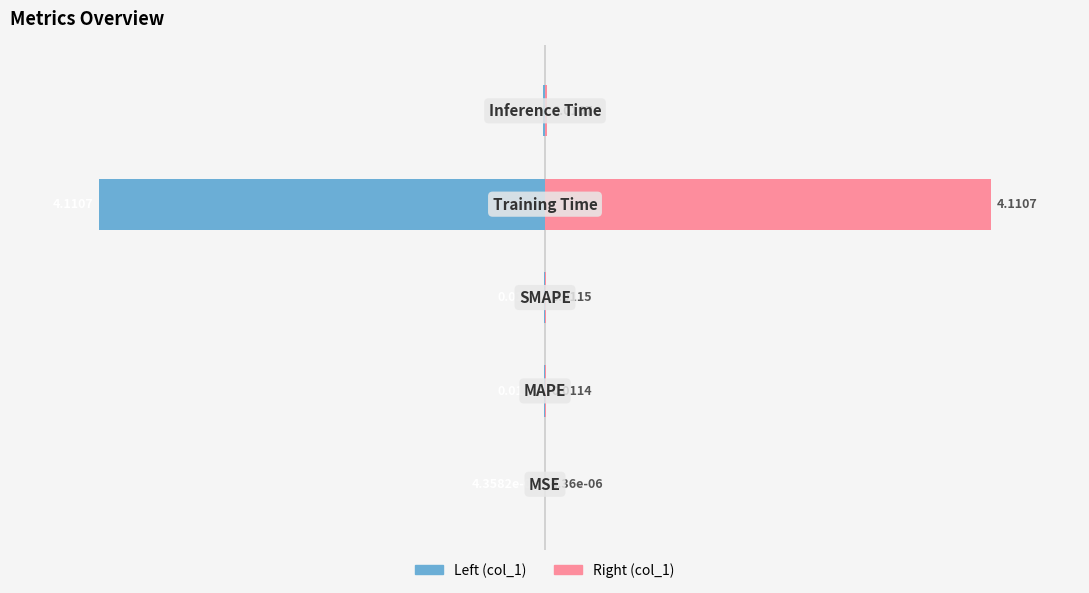

Does the chart contain stacked bars?

No